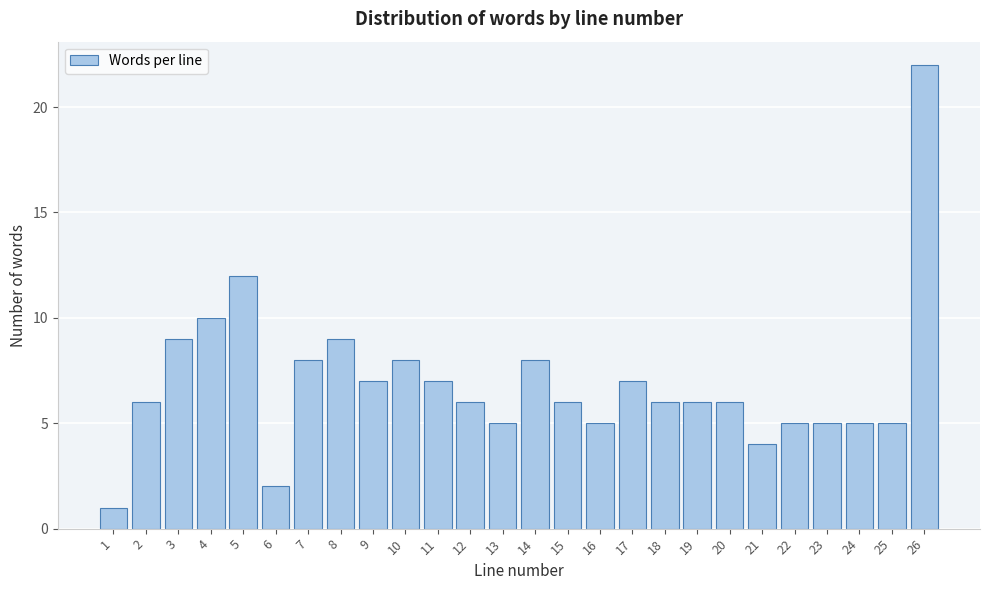

Reading left to right, transcribe all the data shown in this chart.

1=1	2=6	3=9	4=10	5=12	6=2	7=8	8=9	9=7	10=8	11=7	12=6	13=5	14=8	15=6	16=5	17=7	18=6	19=6	20=6	21=4	22=5	23=5	24=5	25=5	26=22